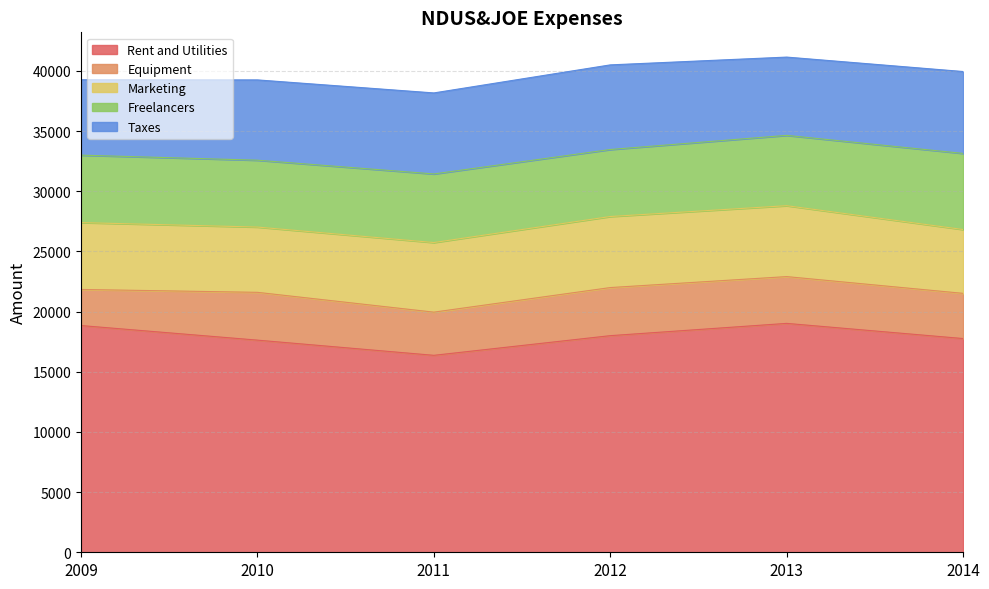

What are all the series names shown in the legend?

Rent and Utilities, Equipment, Marketing, Freelancers, Taxes